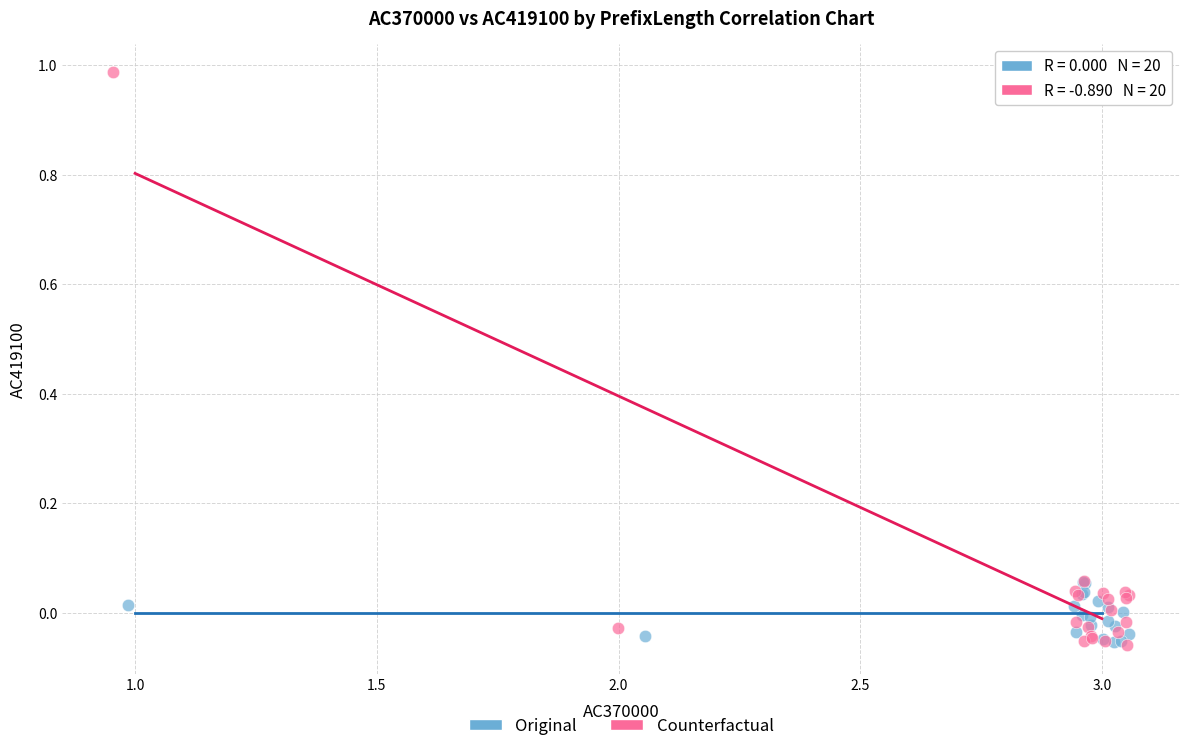

Which series reaches the maximum Y coordinate?

Counterfactual